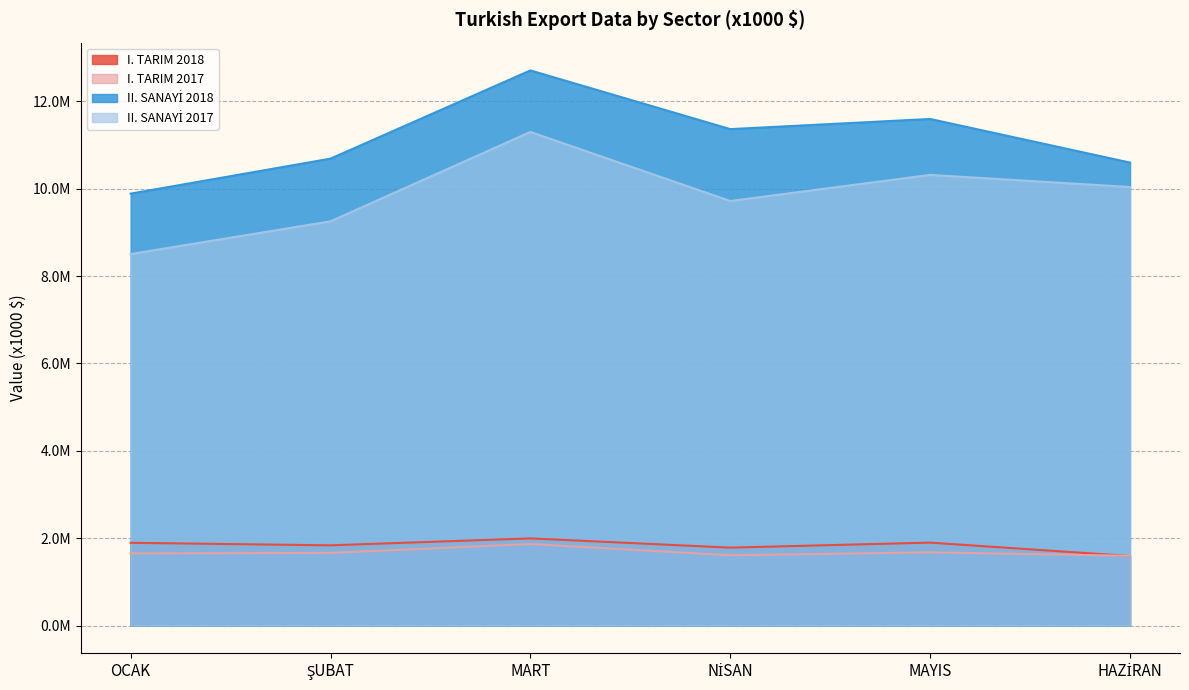

List the series in order of their peak value, lowest first.

I. TARIM 2017, I. TARIM 2018, II. SANAYİ 2017, II. SANAYİ 2018